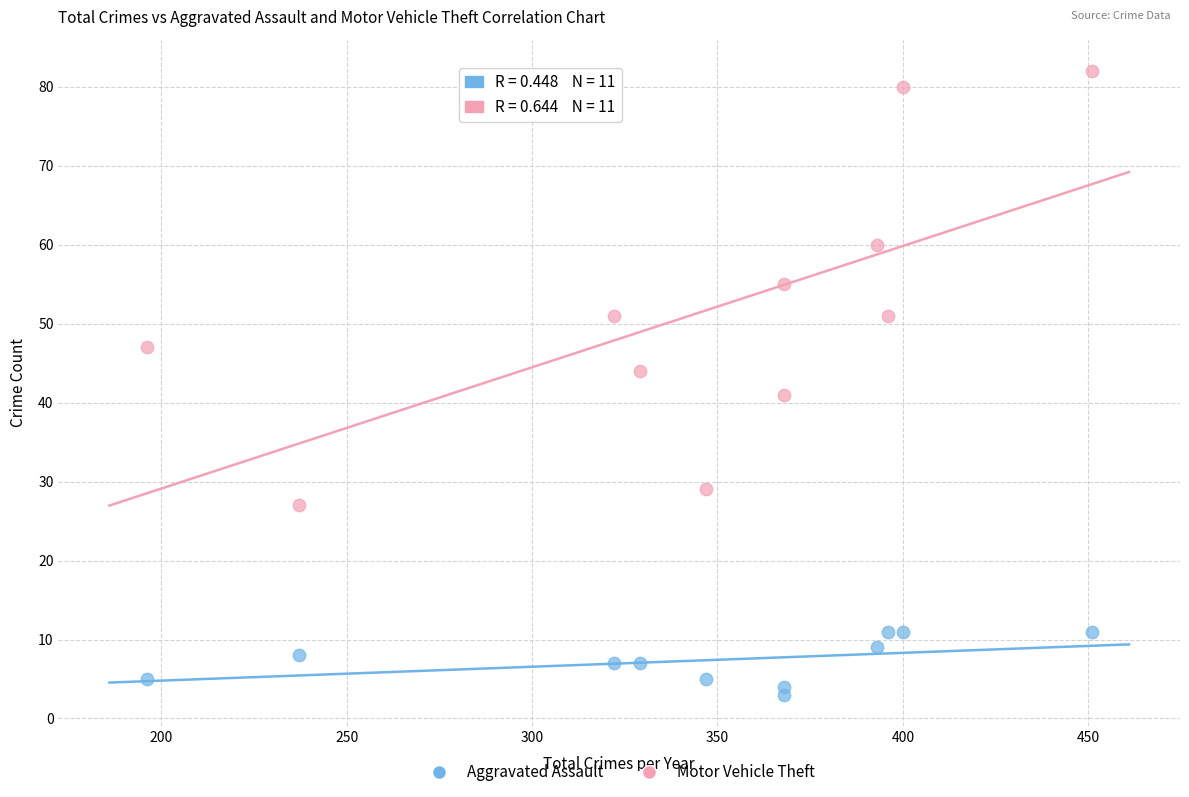

Across all data points, what is the range of Y values (max minus min)?

79